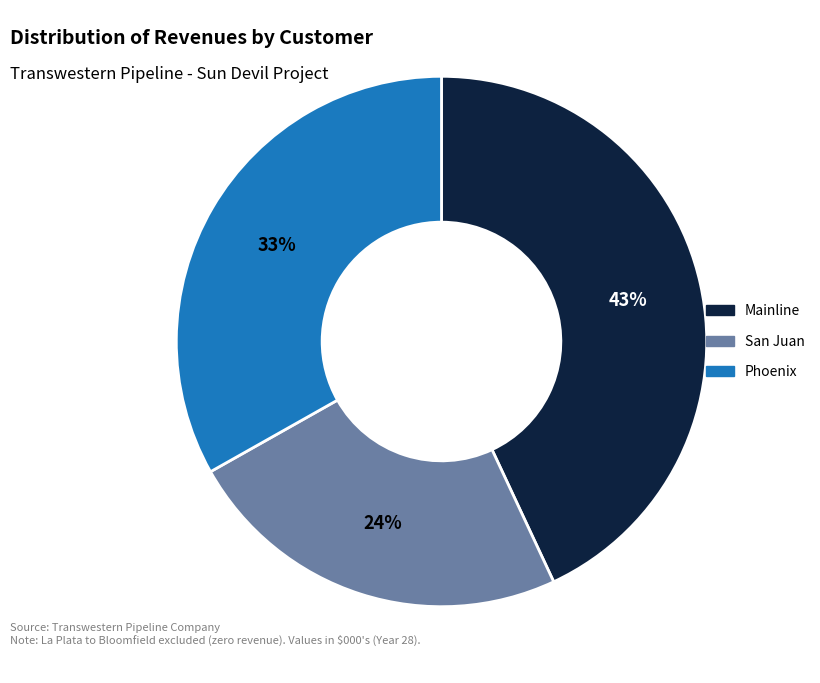

To the nearest percent, what is the average slice percentage?

33%